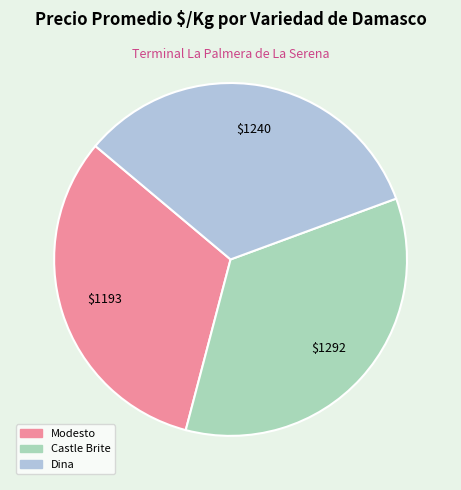

Combined, do Dina and Castle Brite account for over 50%?

Yes